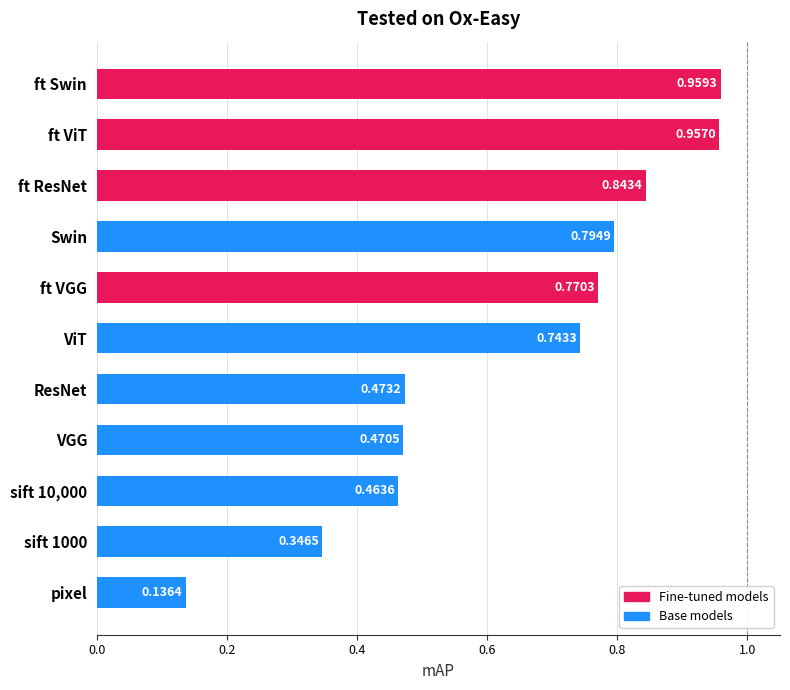

List the labels in order of value, smallest first.

pixel, sift 1000, sift 10,000, VGG, ResNet, ViT, ft VGG, Swin, ft ResNet, ft ViT, ft Swin